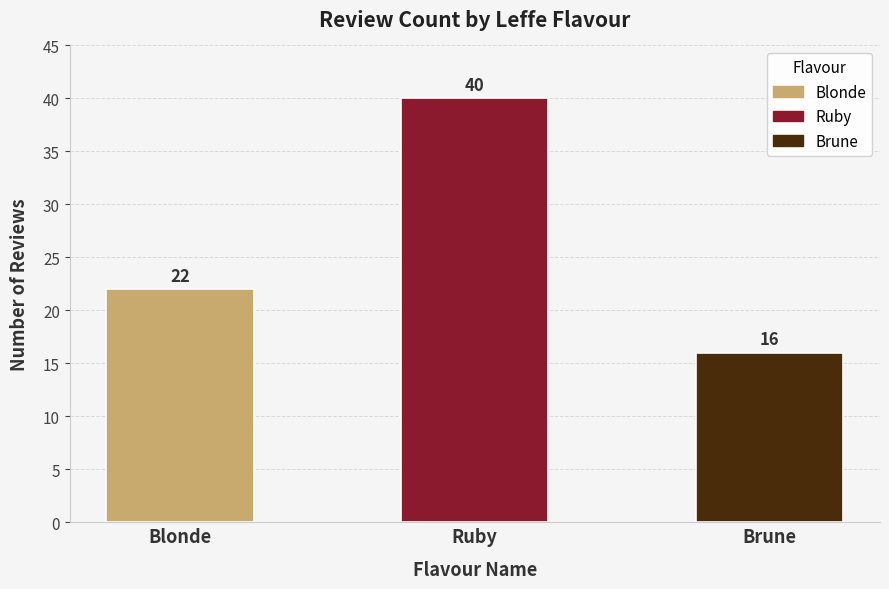

Rank the categories by value from lowest to highest.

Brune, Blonde, Ruby